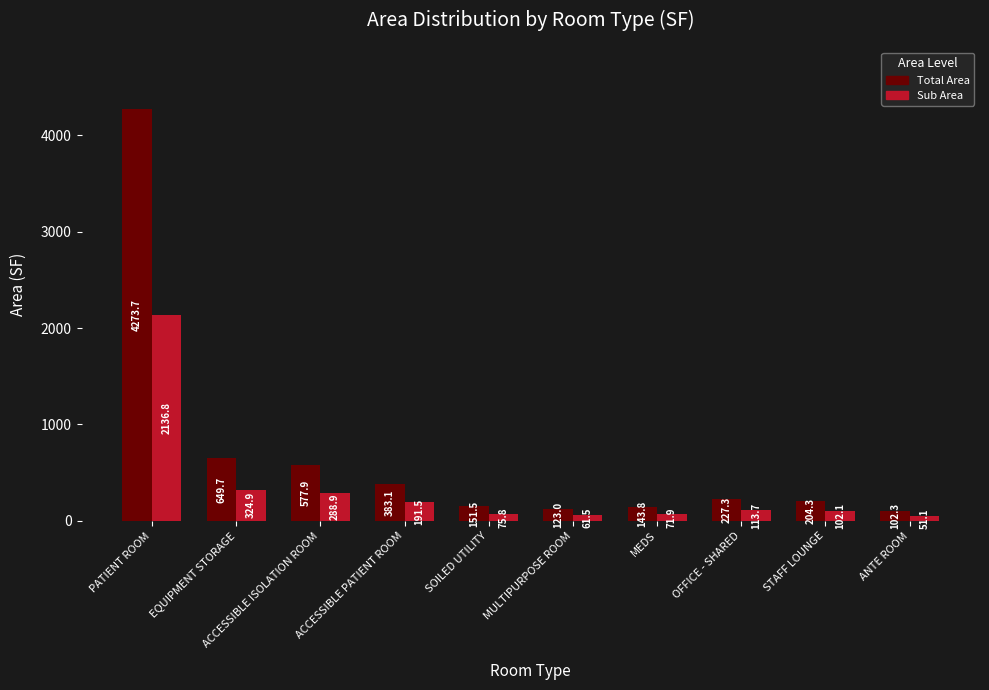

Rank the series at SOILED UTILITY from lowest to highest value.

Sub Area, Total Area